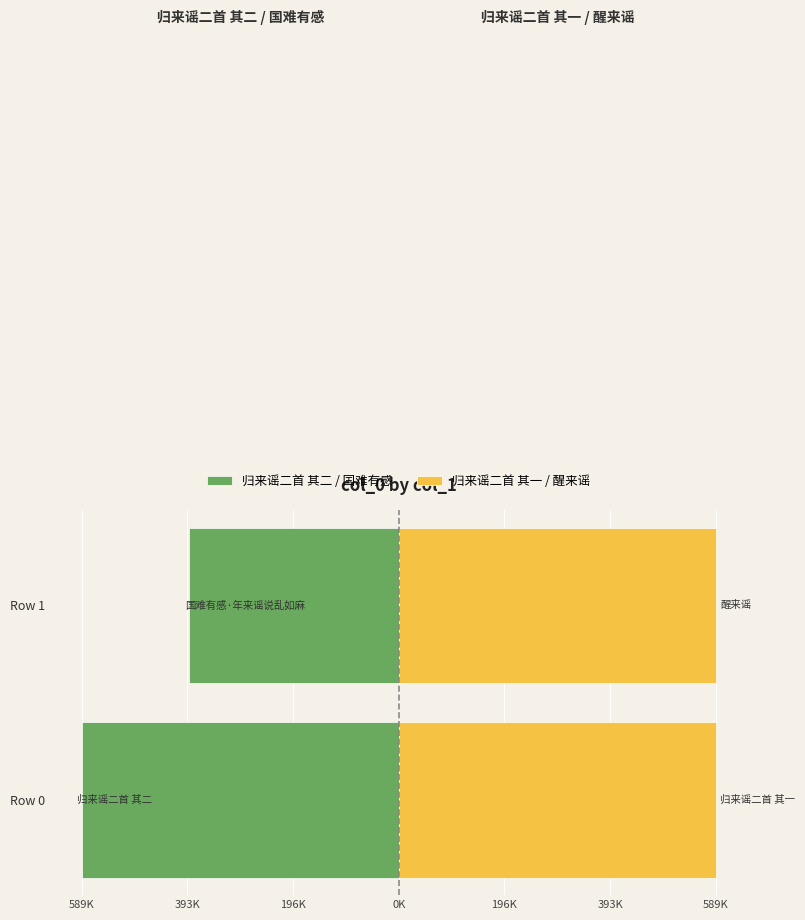

What is the average value of the 归来谣二首 其二 / 国难有感 series?

-489753